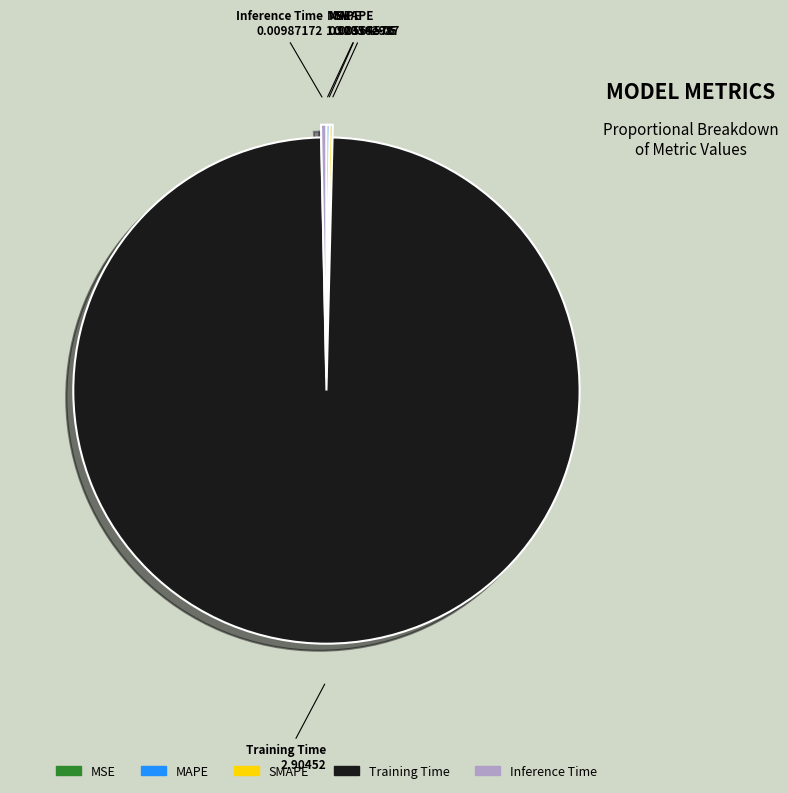

True or false: Inference Time accounts for 9% of the total.

False